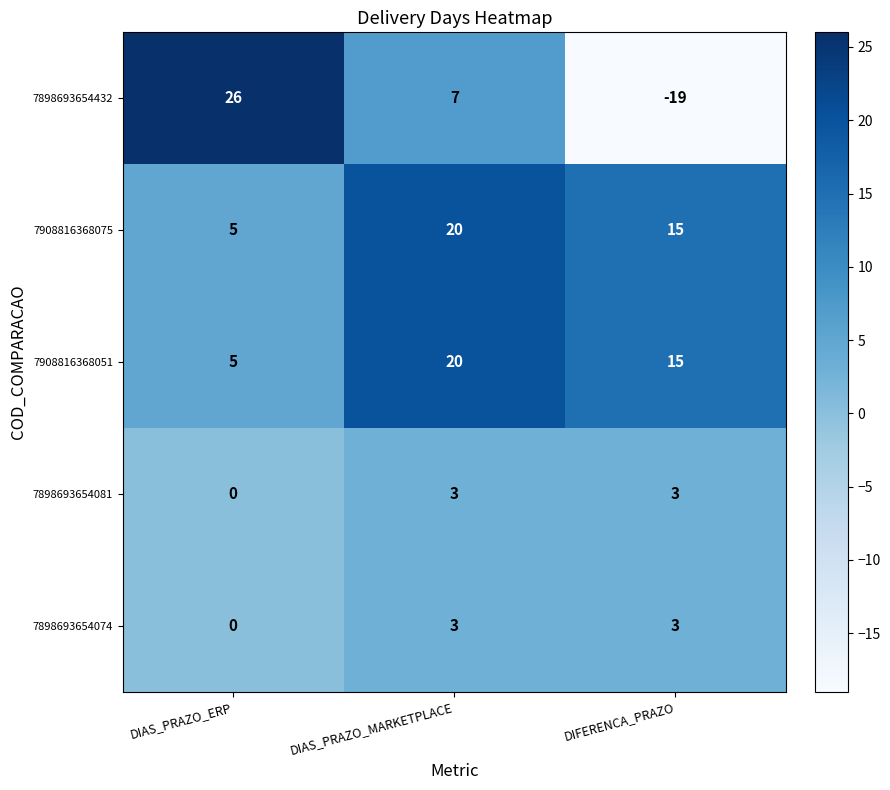

Between DIAS_PRAZO_MARKETPLACE and DIFERENCA_PRAZO, which series saw the biggest shift?

7898693654432